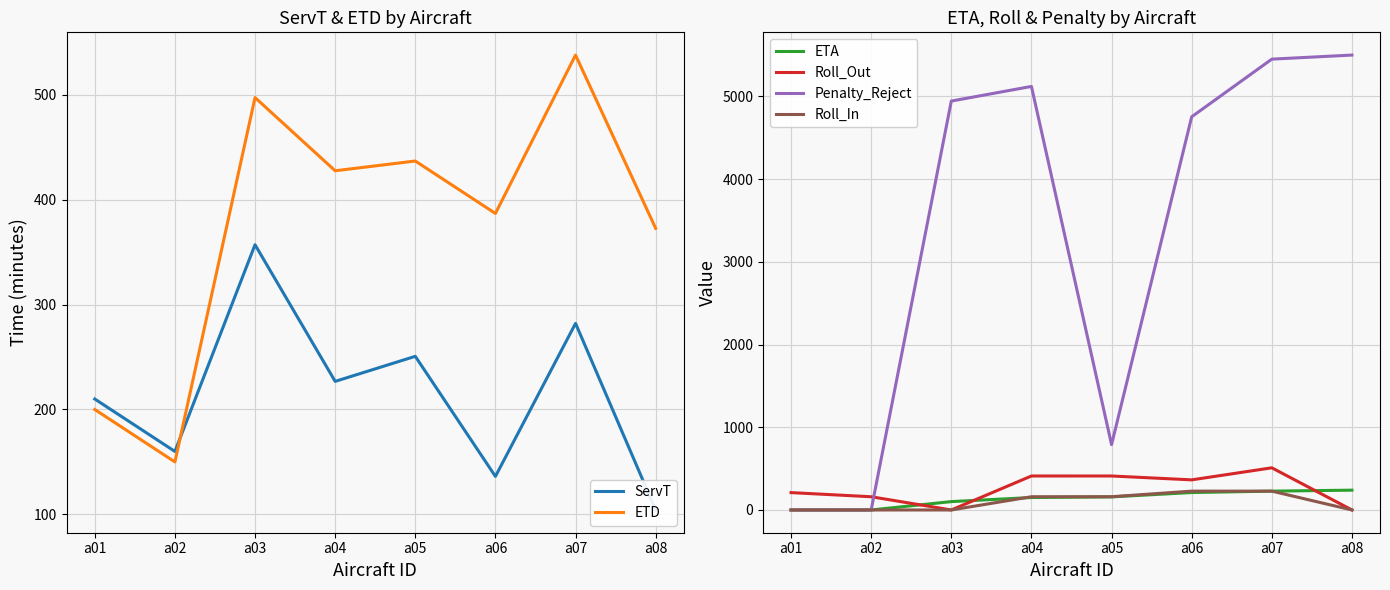

What is the average value of the Roll_Out series?

258.2